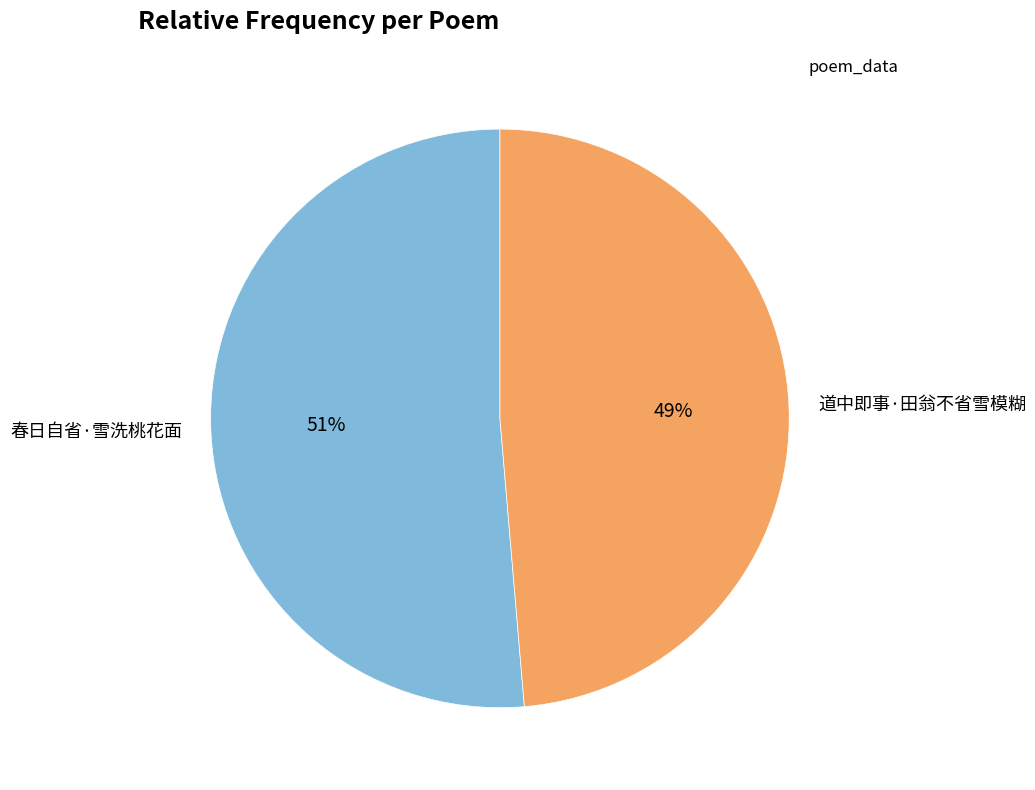

How many segments does this pie chart have?

2